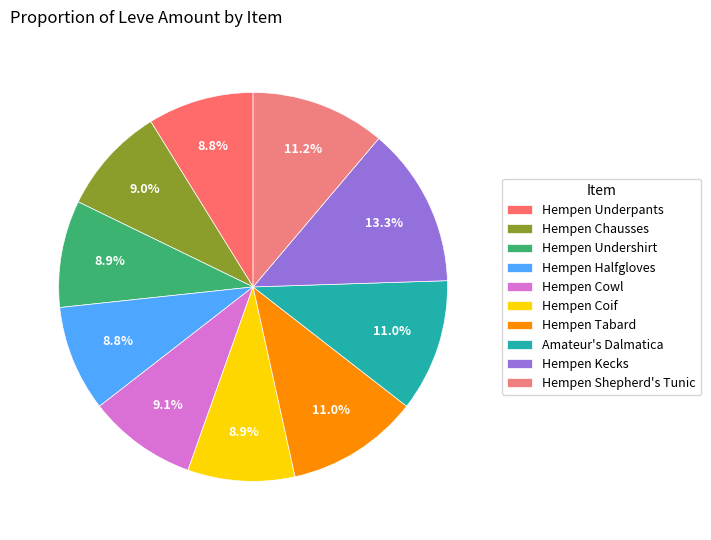

To the nearest percent, what portion does Hempen Underpants represent?

9%